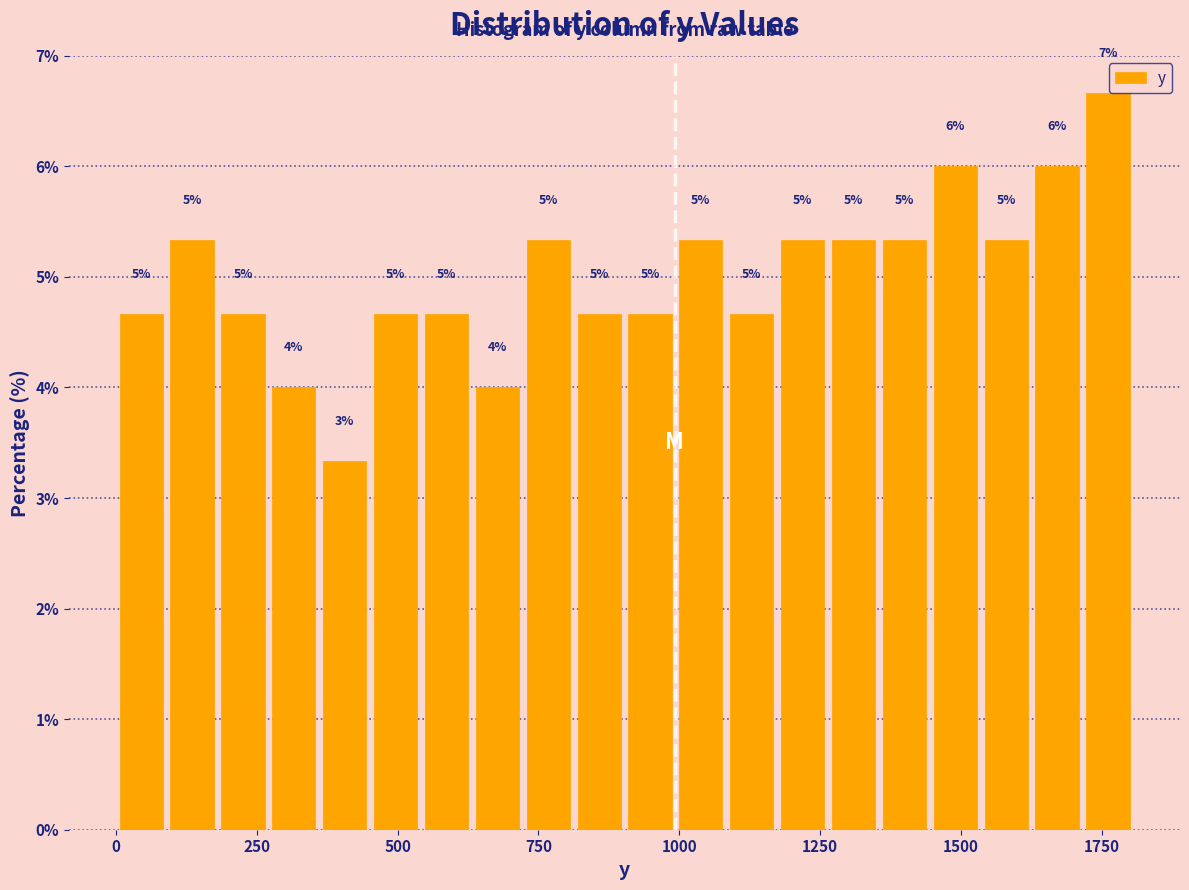

Read against the x-axis, roughly where is the centre of the tallest bar?

1750